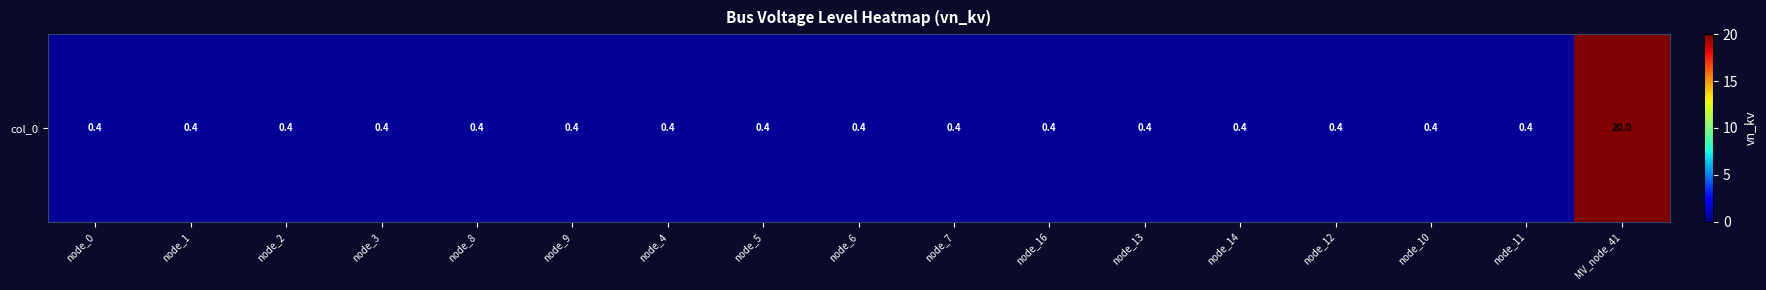

List the labels in order of value, largest first.

MV_node_41, node_0, node_1, node_2, node_3, node_8, node_9, node_4, node_5, node_6, node_7, node_16, node_13, node_14, node_12, node_10, node_11